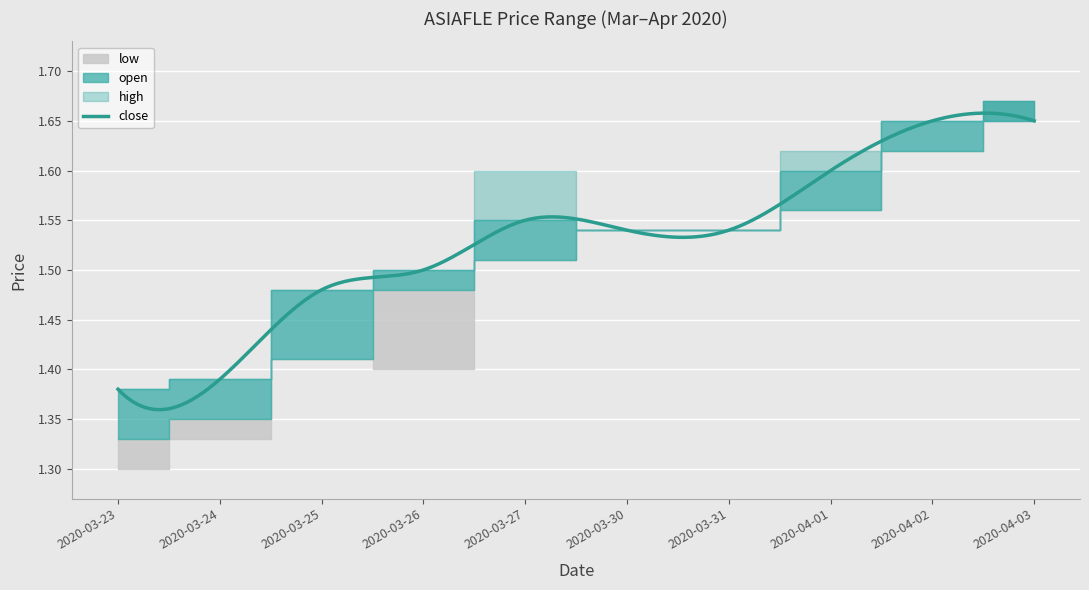

Which has a higher value, 2020-03-31 or 2020-04-01?

2020-04-01